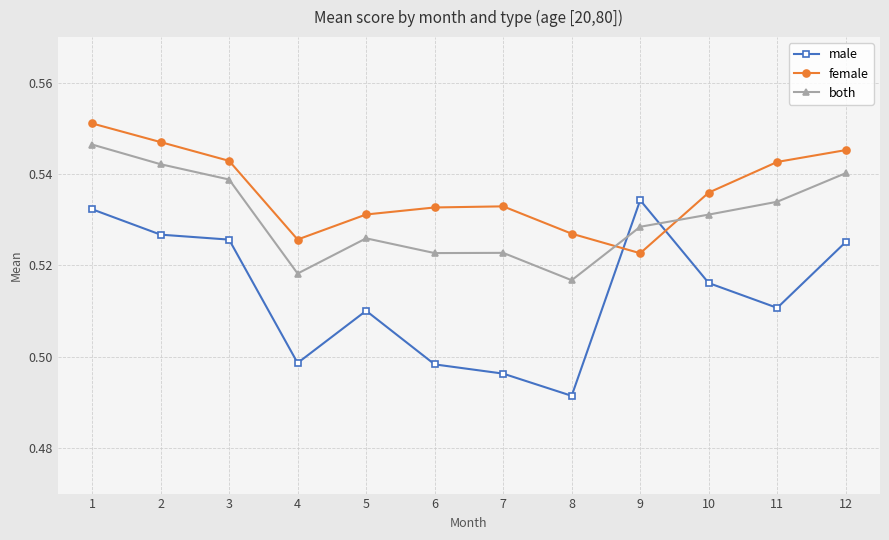

What is the sum of all male values?

6.2